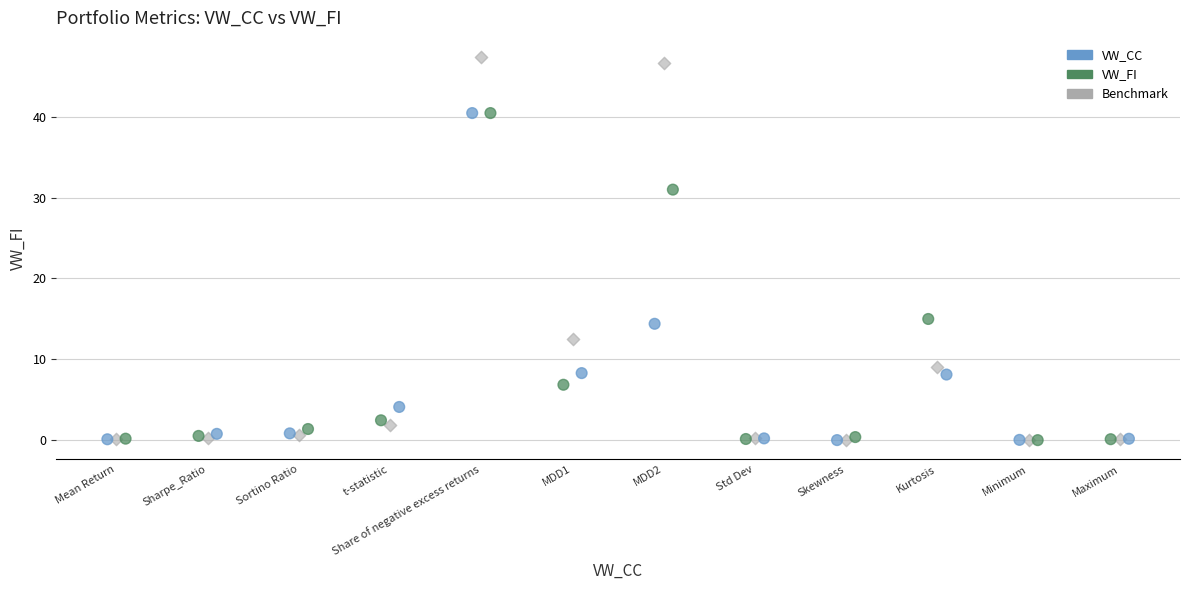

Which series has the widest spread of Y values?

Benchmark